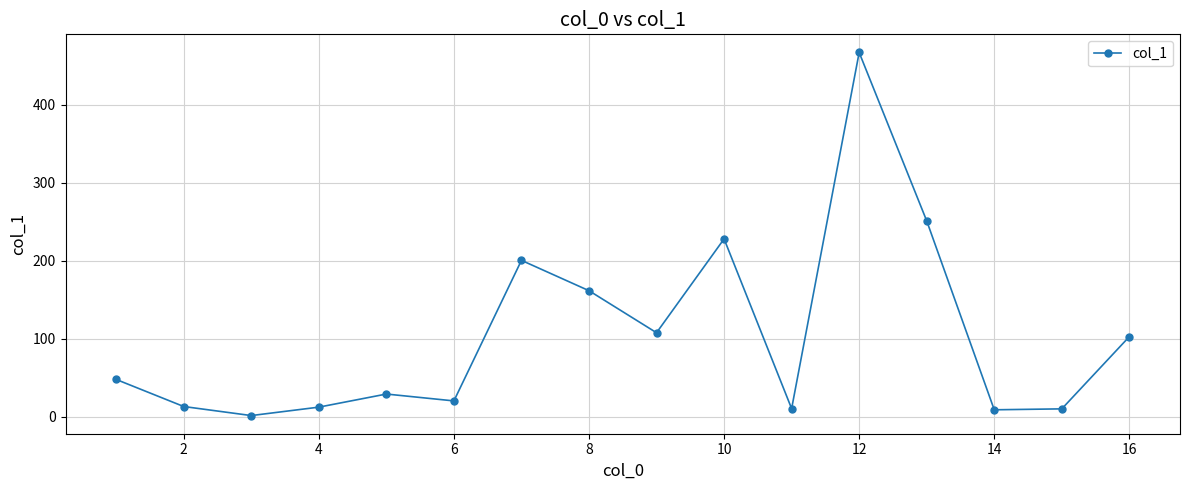

What is the difference between the second highest and minimum values?

249.6